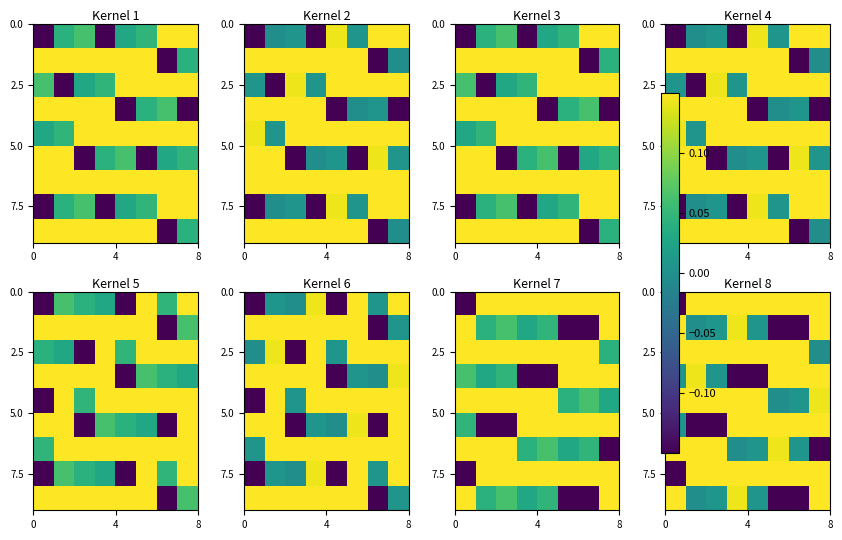

What is the minimum value shown in the chart?

-0.1